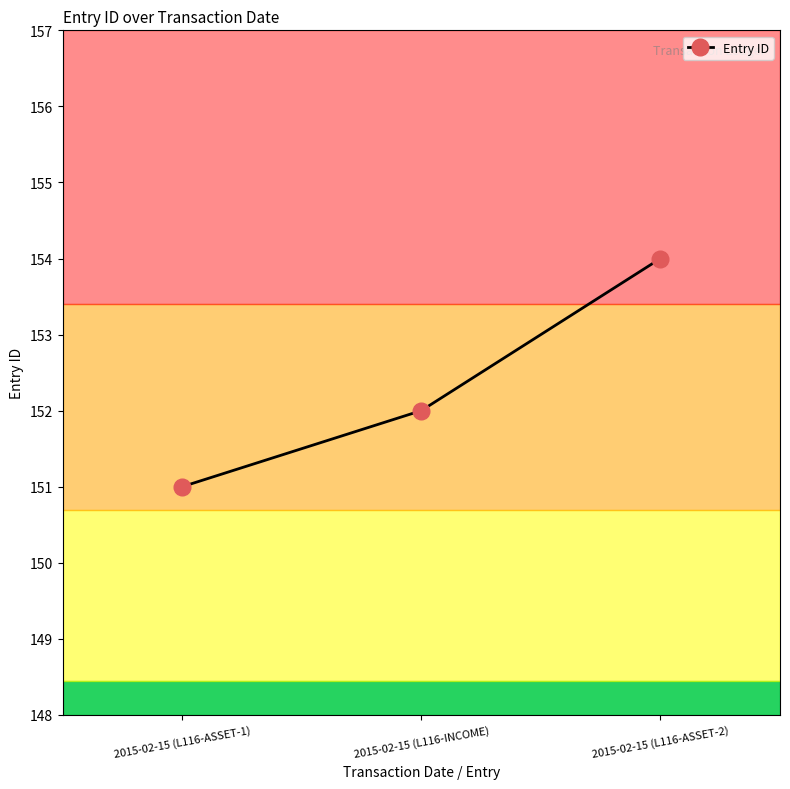

List the labels in order of value, smallest first.

2015-02-15 (L116-ASSET-1), 2015-02-15 (L116-INCOME), 2015-02-15 (L116-ASSET-2)